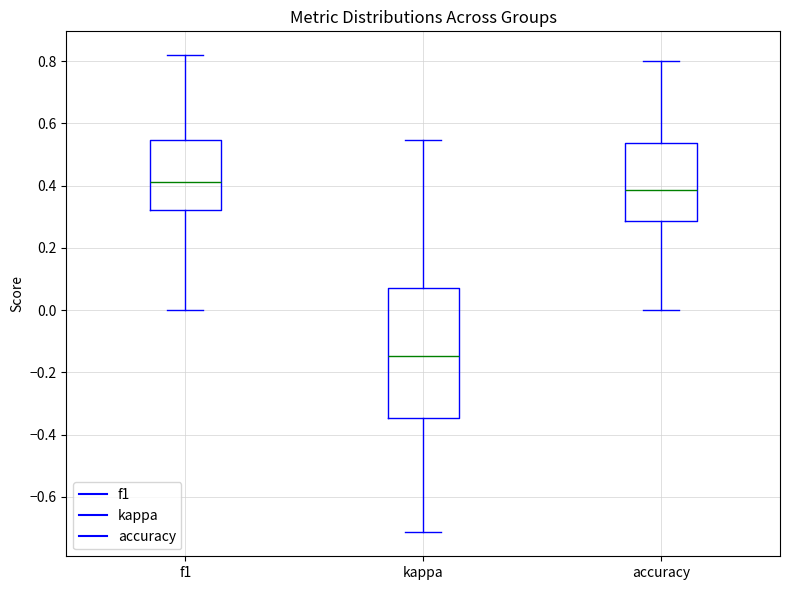

Reading left to right, transcribe this box plot: for each box, give where its median line is, the range the box spans, and where its two whiskers end, as read against the y-axis. The values are not printed on the chart, so give them approximately, as read against the axis.

f1: median 0.42, box 0.32 to 0.54, whiskers 0.00 to 0.82
kappa: median -0.14, box -0.34 to 0.08, whiskers -0.72 to 0.54
accuracy: median 0.38, box 0.28 to 0.54, whiskers 0.00 to 0.80